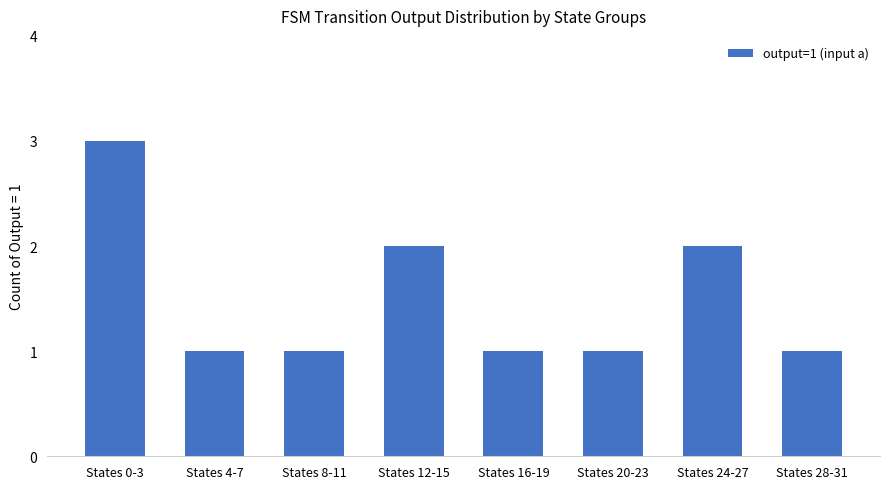

Approximately how many times larger is the value at States 28-31 compared to States 20-23?

1.0